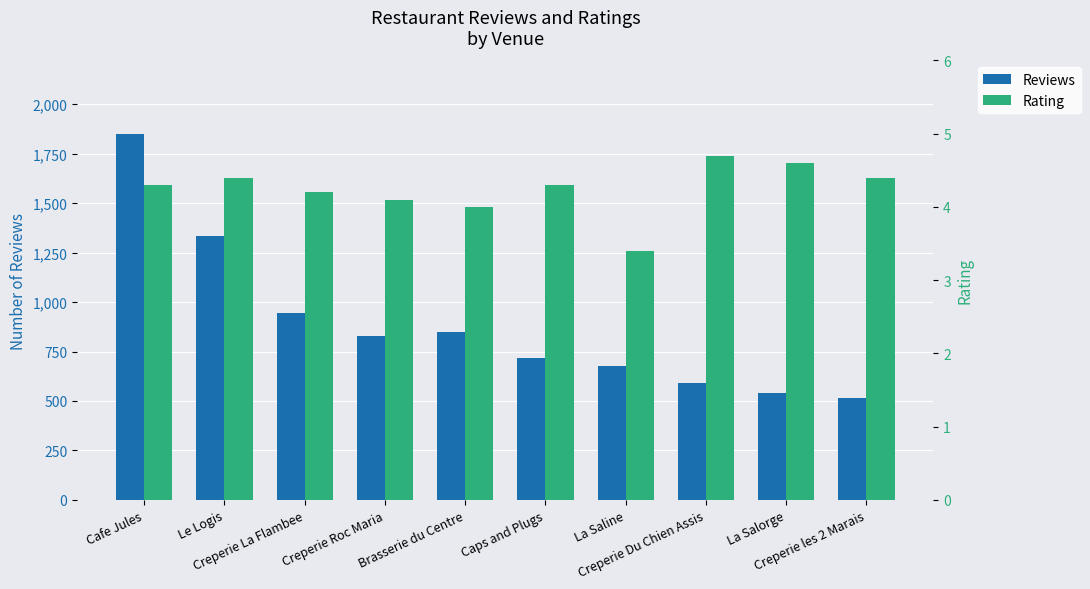

Rank the series by their maximum value, from lowest to highest.

Rating, Reviews